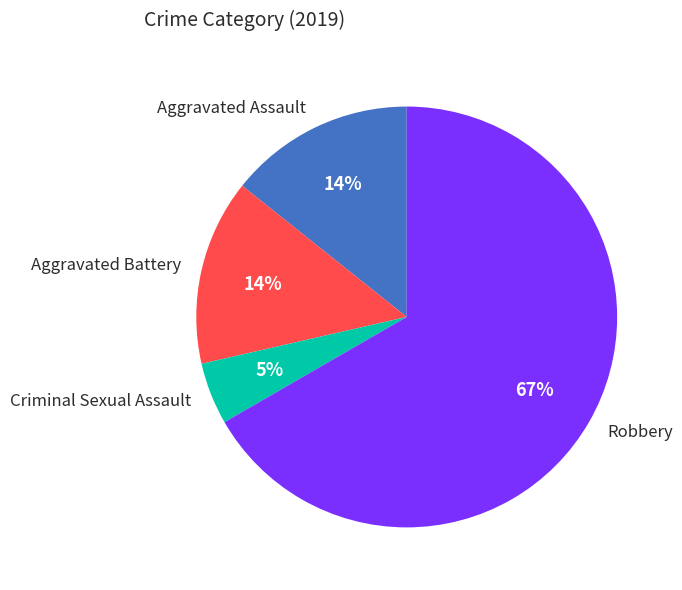

Is the sum of Robbery and Criminal Sexual Assault greater than half?

Yes